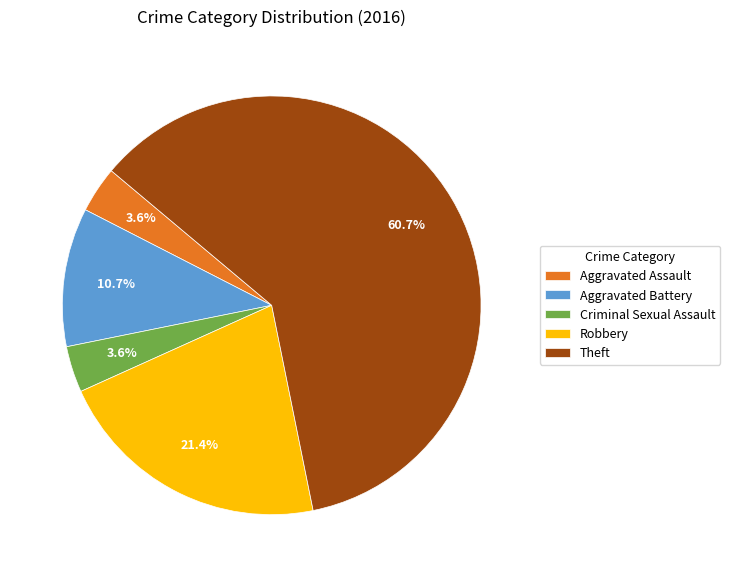

How many segments does this pie chart have?

5